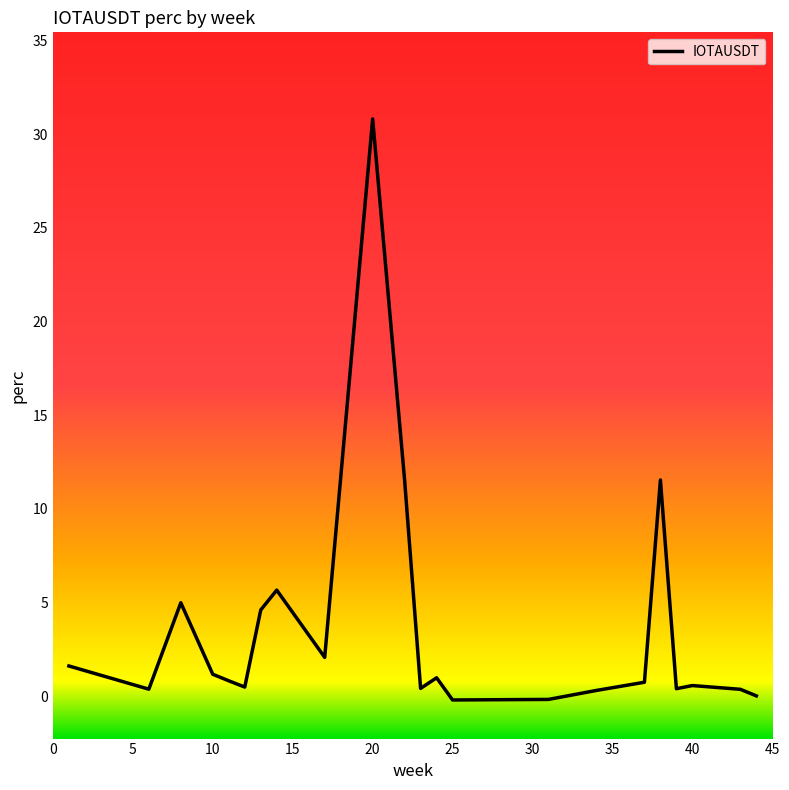

What is the difference between the maximum and minimum values?

31.0